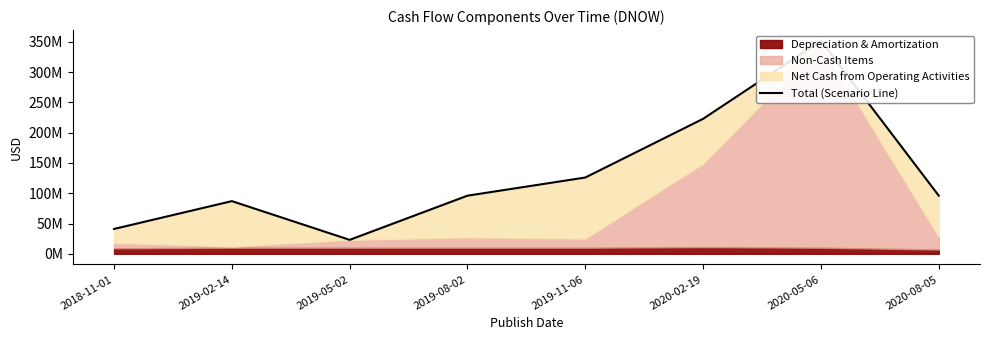

How many data points are less than 96000000?

3